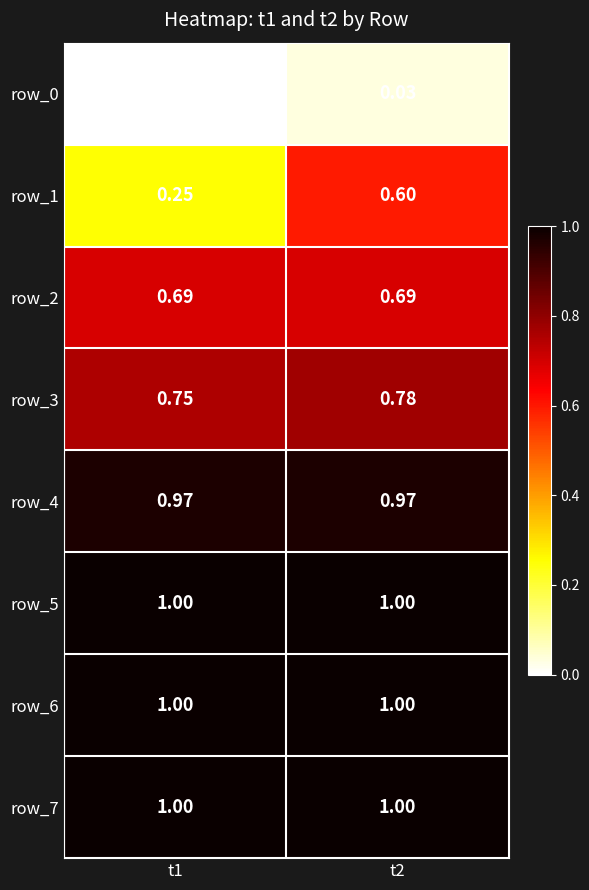

Is the value of row_7 at t1 greater than the value of row_1 at t2?

Yes